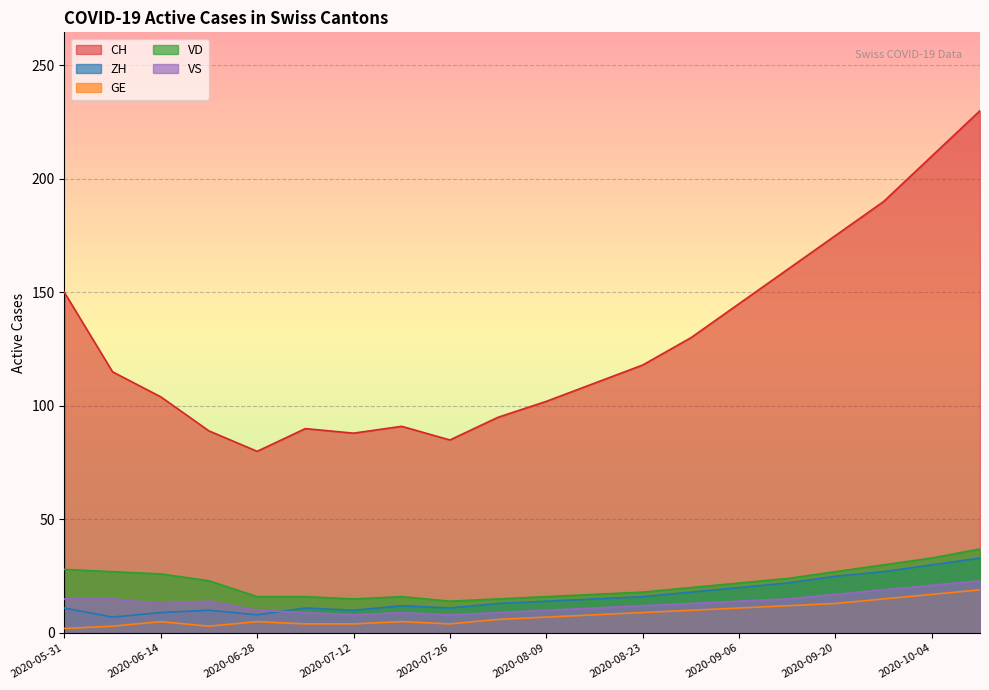

How many lines are shown in the chart?

5